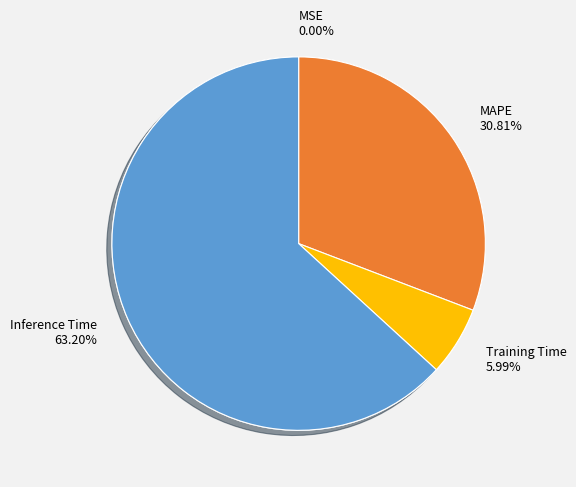

To the nearest percent, what is the combined percentage of Training Time and MSE?

6%